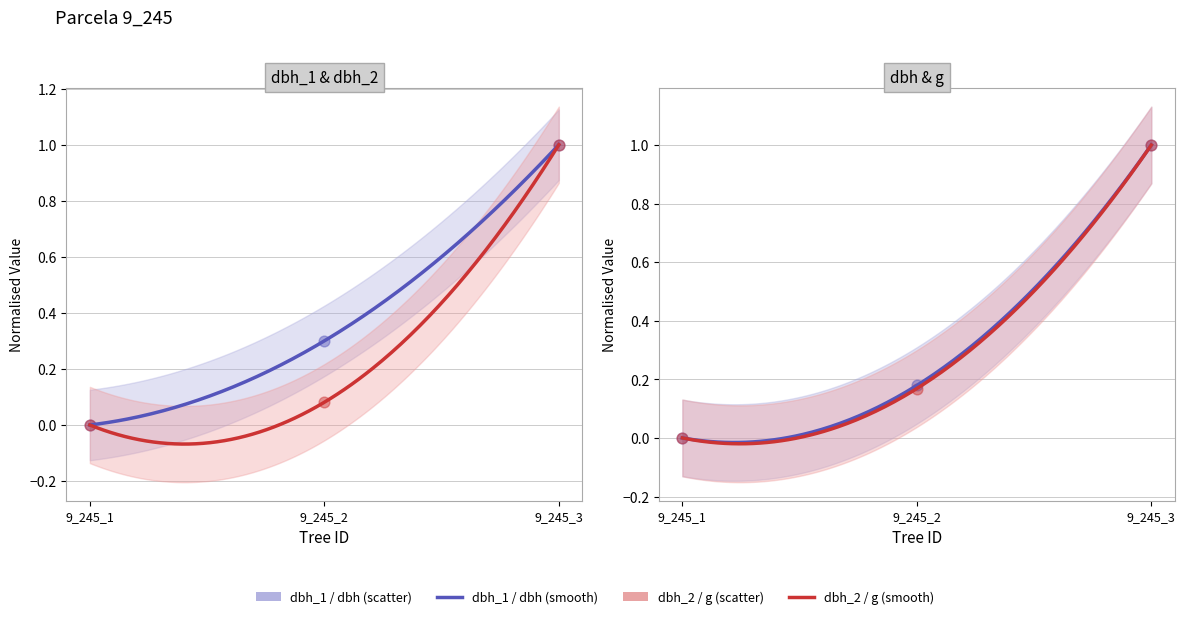

Which series has the largest total across all categories?

dbh_1